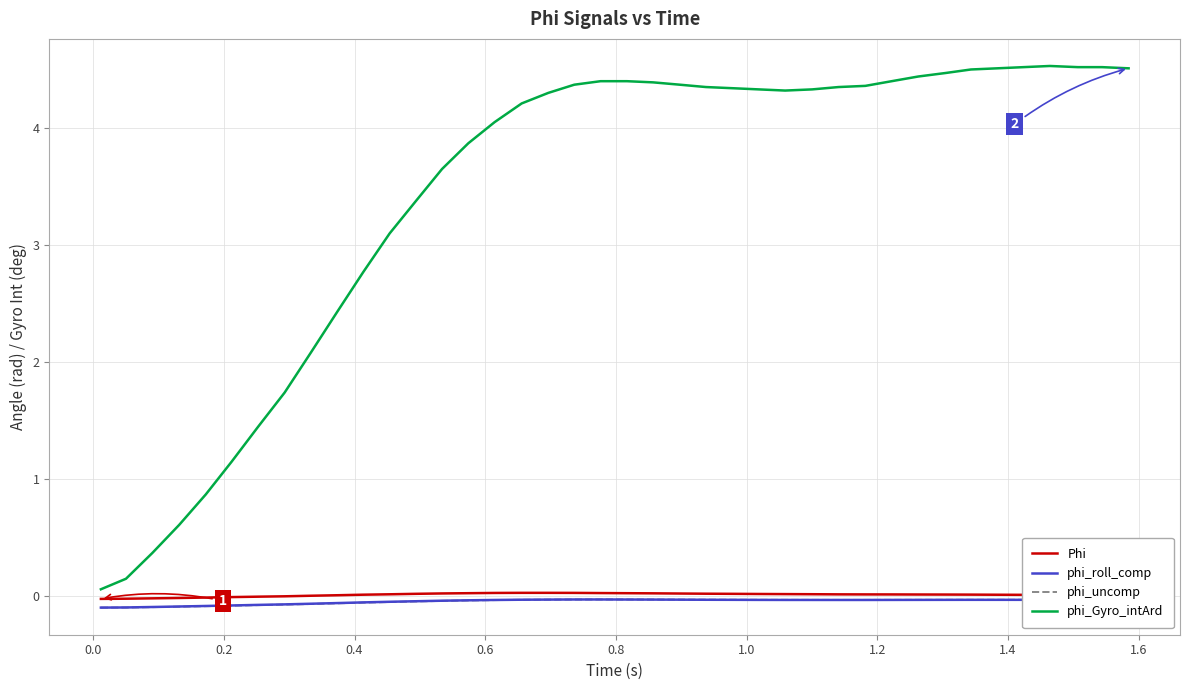

Which series has the largest range (max minus min)?

phi_Gyro_intArd